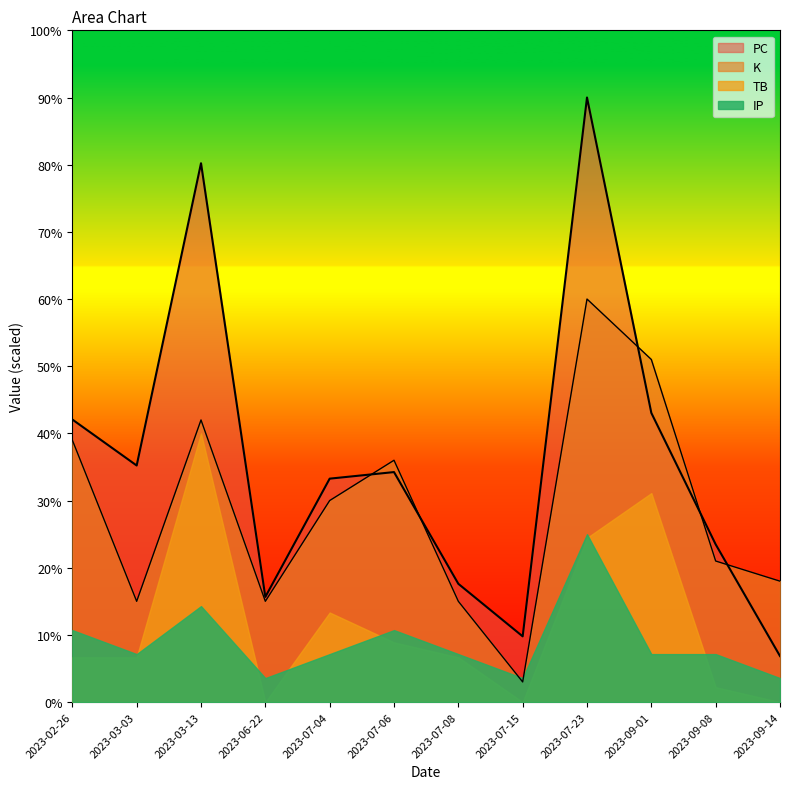

What is the greatest value displayed?

90.0